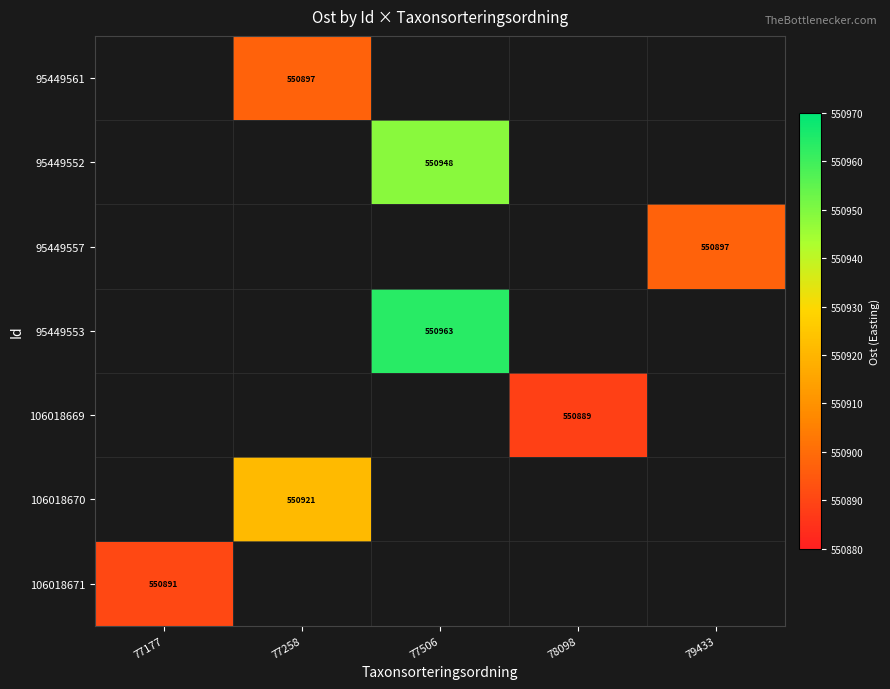

At 78098, list the series in order from smallest to largest.

95449561, 95449552, 95449557, 95449553, 106018669, 106018670, 106018671